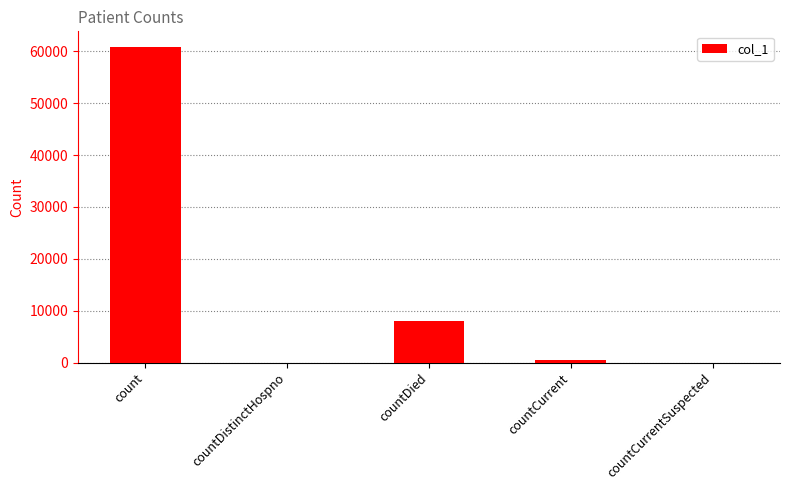

At which category does the chart reach its peak across all series?

count